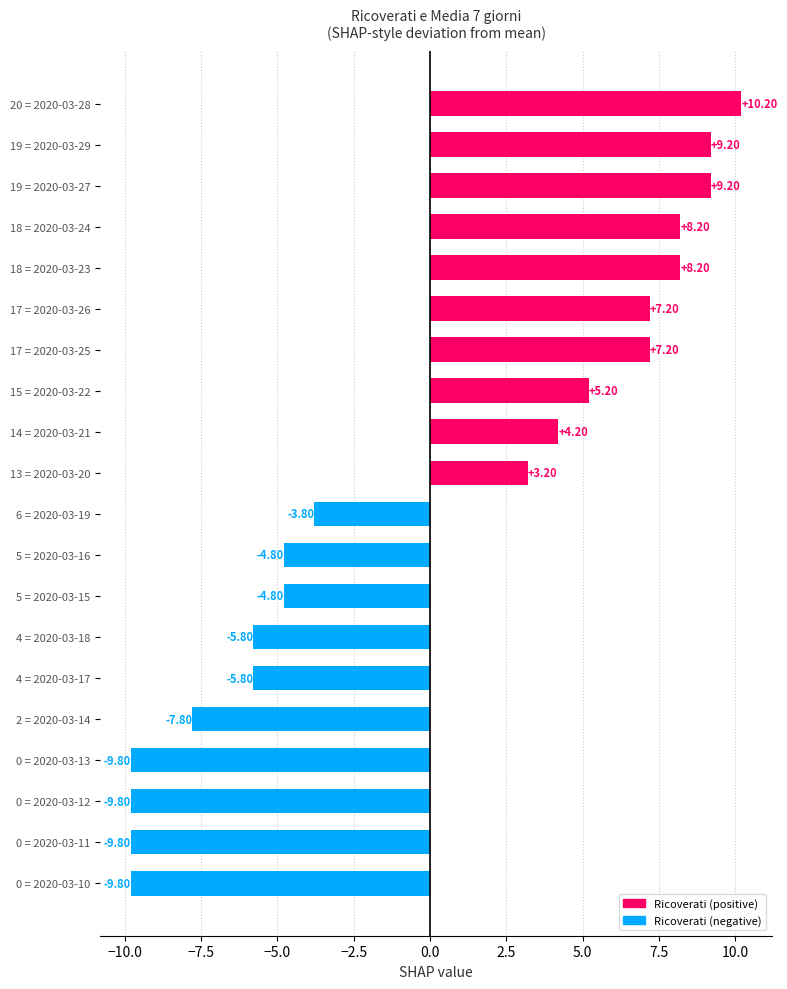

What is the sum of the values at 2 = 2020-03-14 and 5 = 2020-03-16?

-12.6